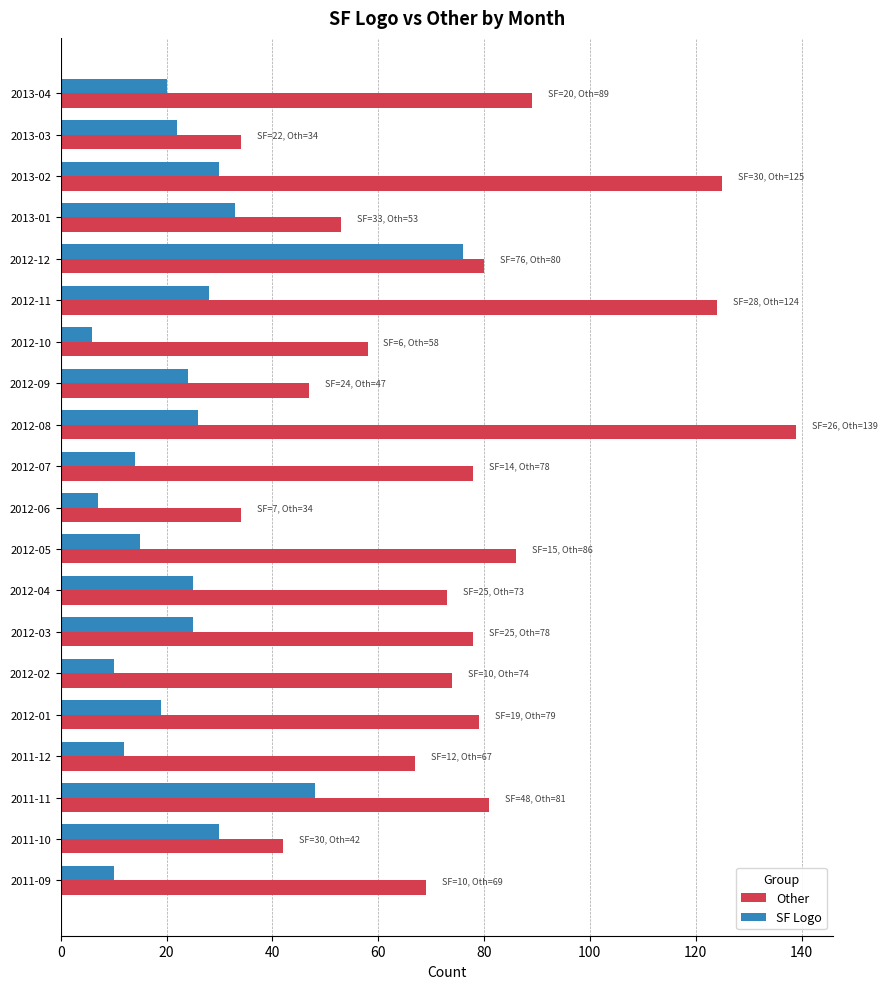

Is the value of SF Logo at 2013-02 greater than the value of Other at 2012-05?

No